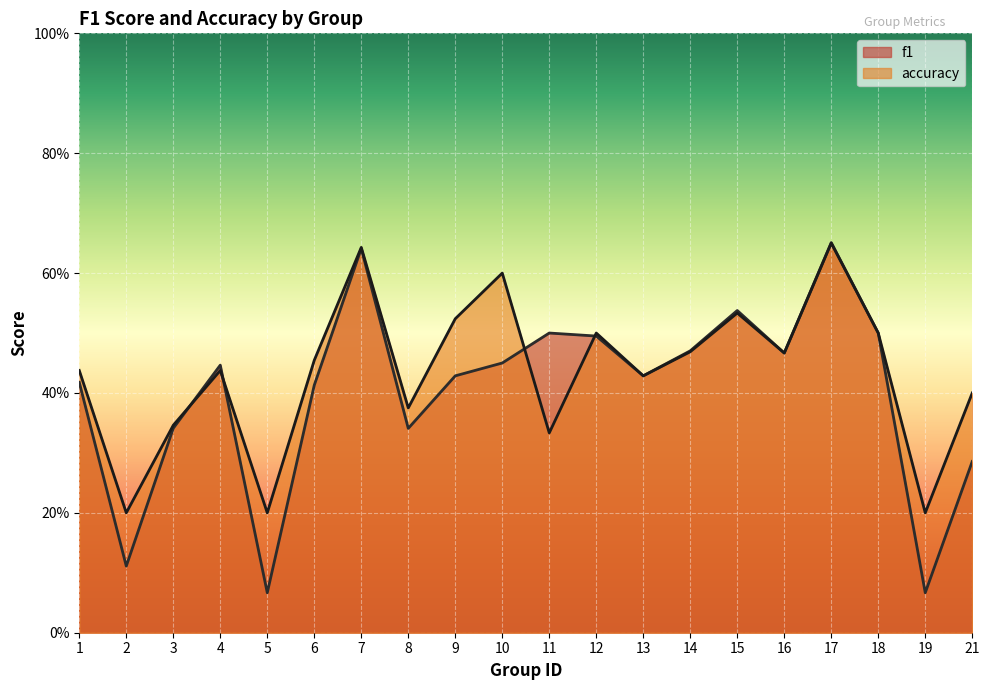

List the labels in order of f1 value, smallest first.

5, 19, 2, 21, 8, 3, 6, 1, 9, 13, 4, 10, 16, 14, 12, 11, 18, 15, 7, 17